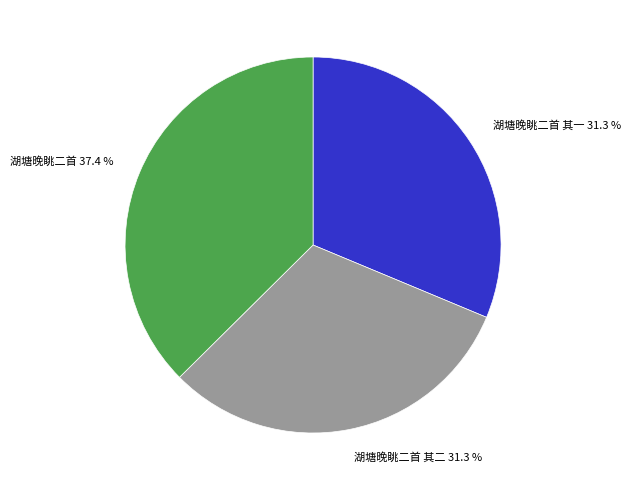

How many segments does this pie chart have?

3